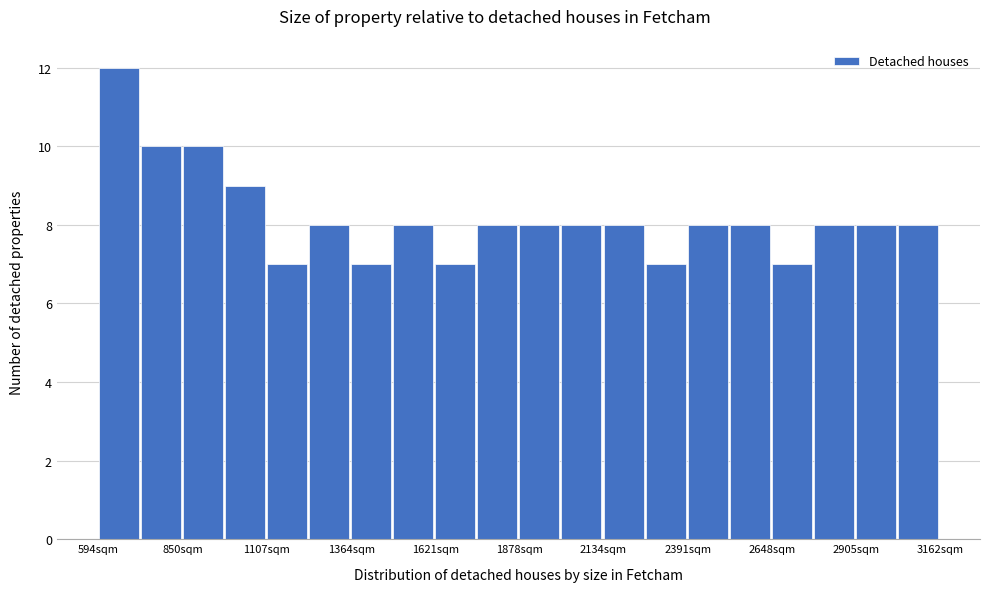

Read against the x-axis, roughly where is the centre of the tallest bar?

650